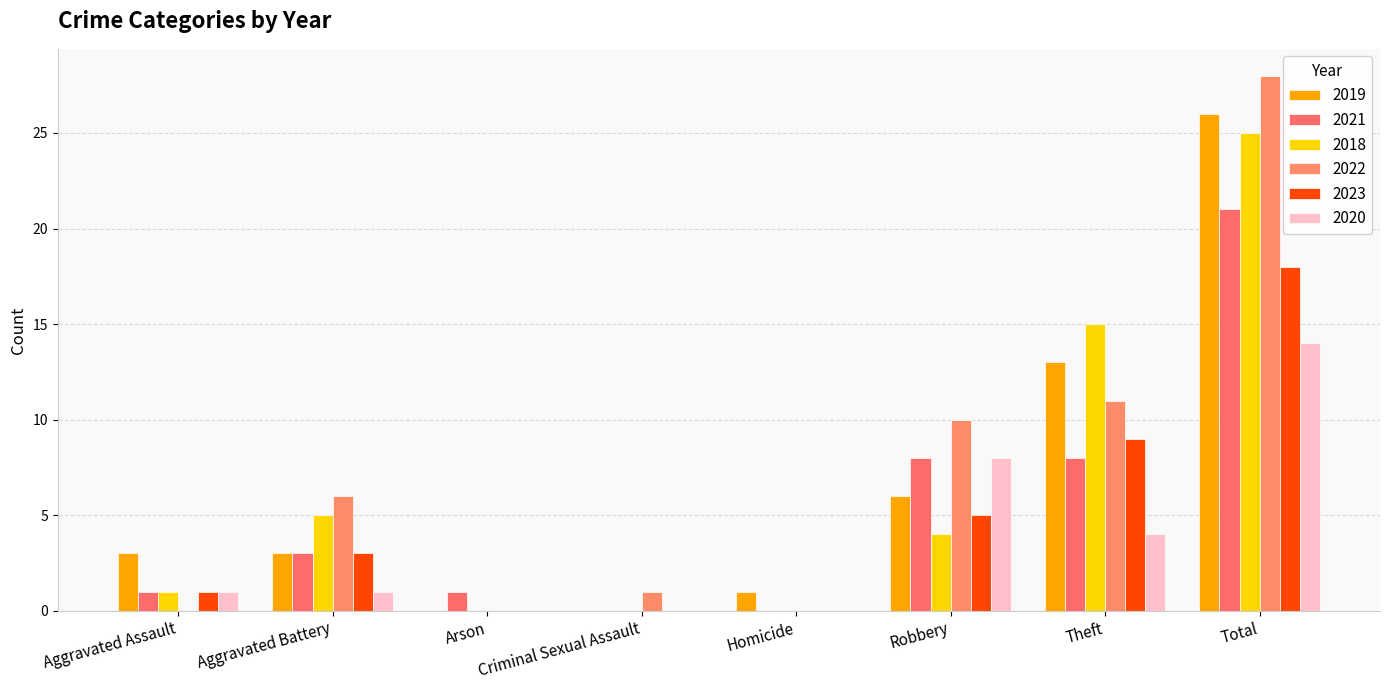

Rank the categories by 2022 value from highest to lowest.

Total, Theft, Robbery, Aggravated Battery, Criminal Sexual Assault, Aggravated Assault, Arson, Homicide